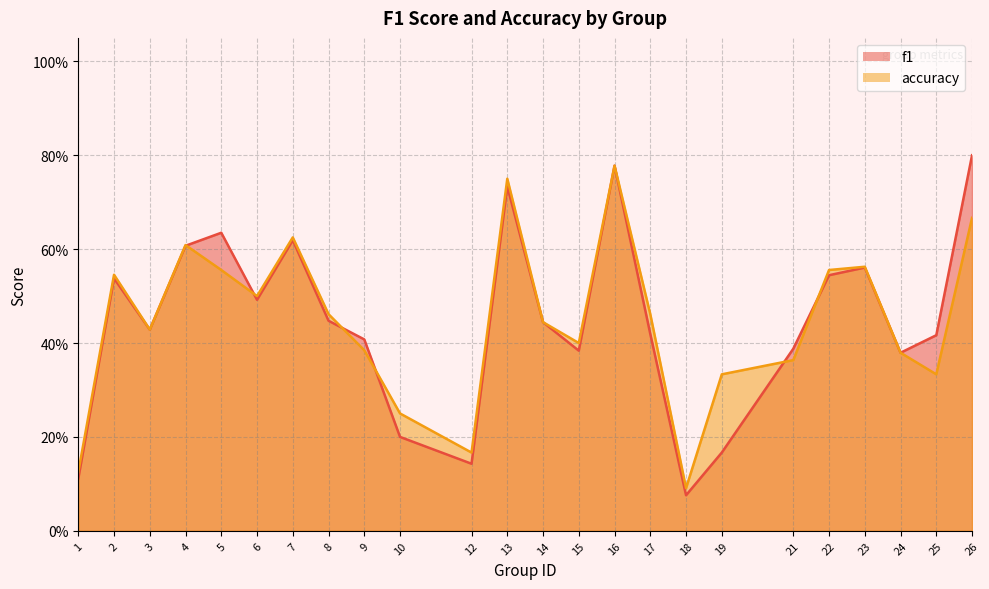

The value of accuracy at 22 is 0.6. True or false?

True